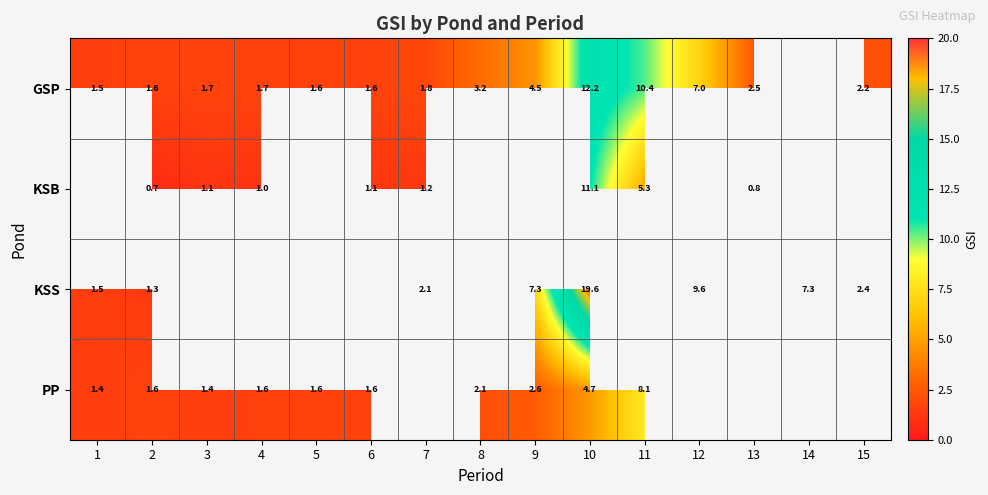

Is the value of GSP at 3 greater than the value of KSB at 2?

Yes